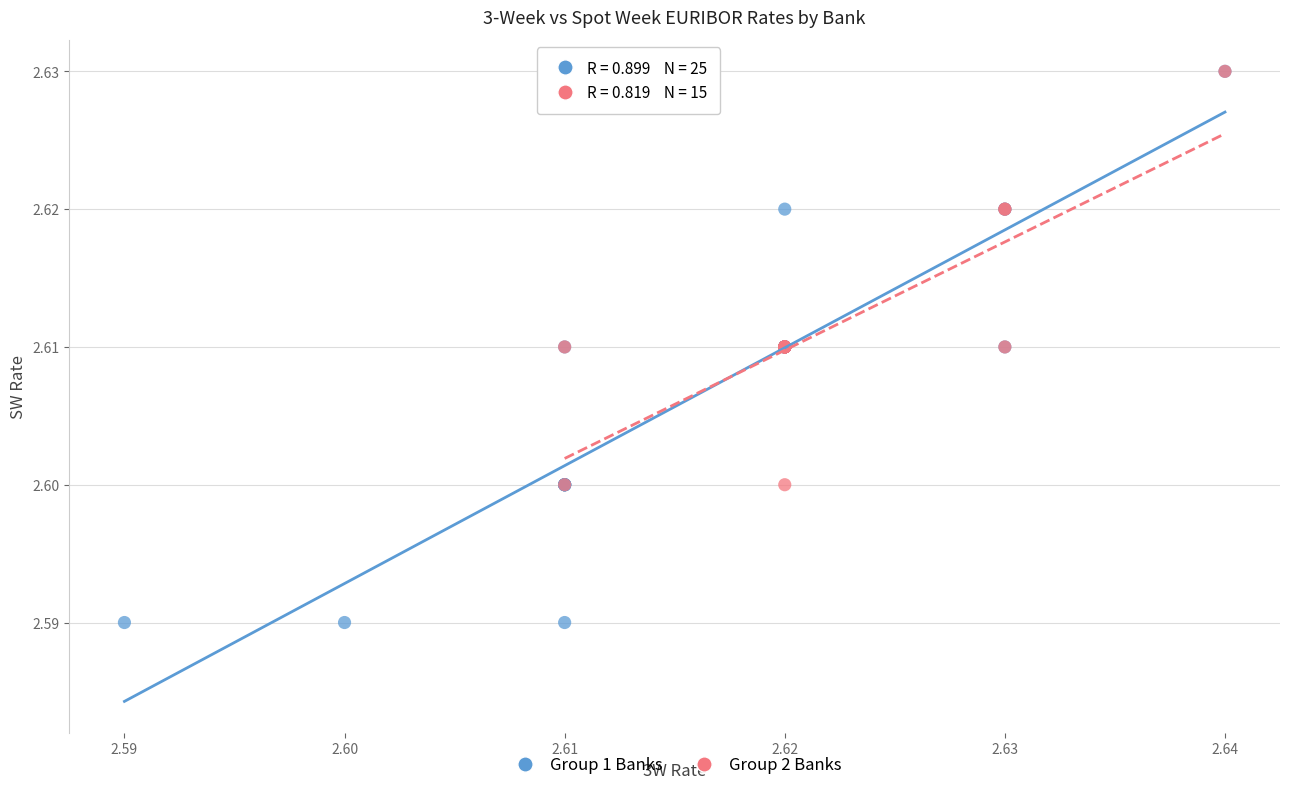

Which series reaches the minimum Y coordinate?

Group 1 Banks